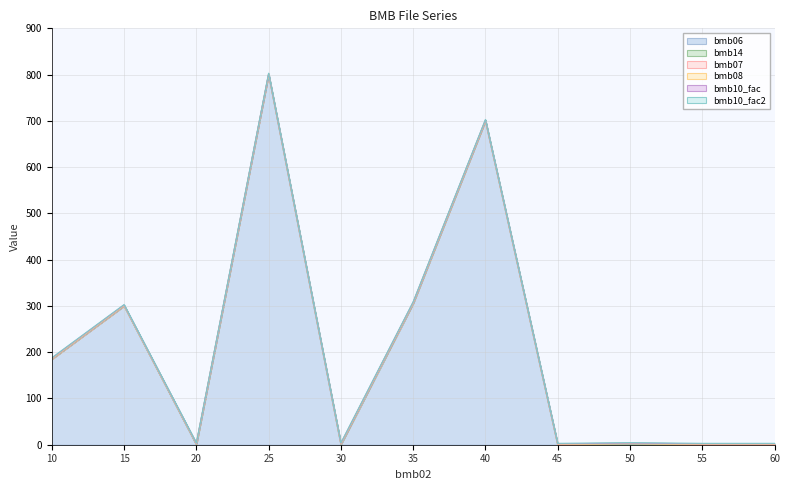

What is the maximum value for bmb10_fac?

1.0